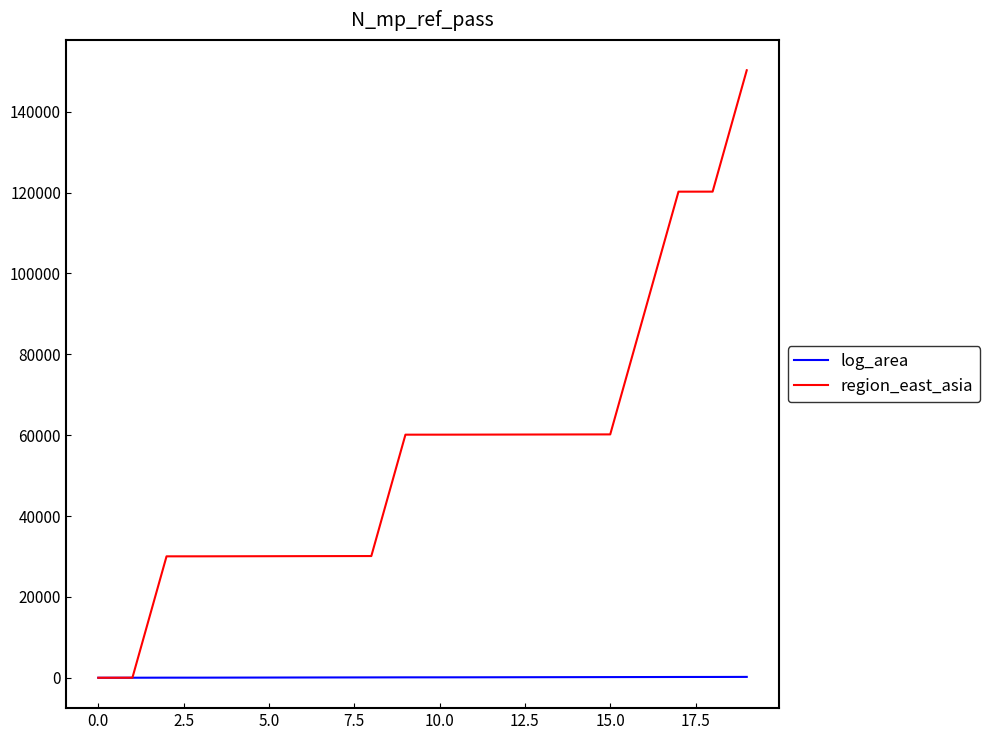

Rank the series by their average value, from lowest to highest.

log_area, region_east_asia